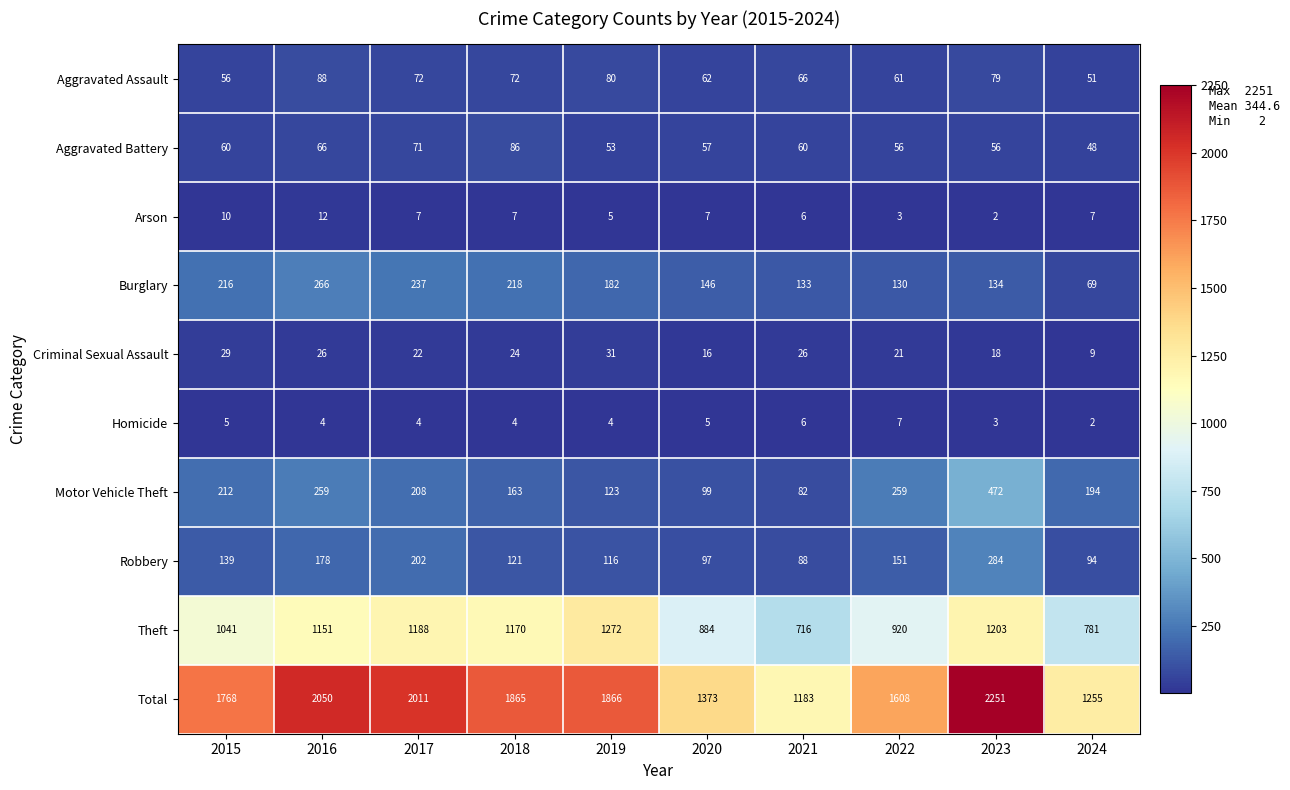

True or false: Criminal Sexual Assault has a value of 31 at 2019.

True